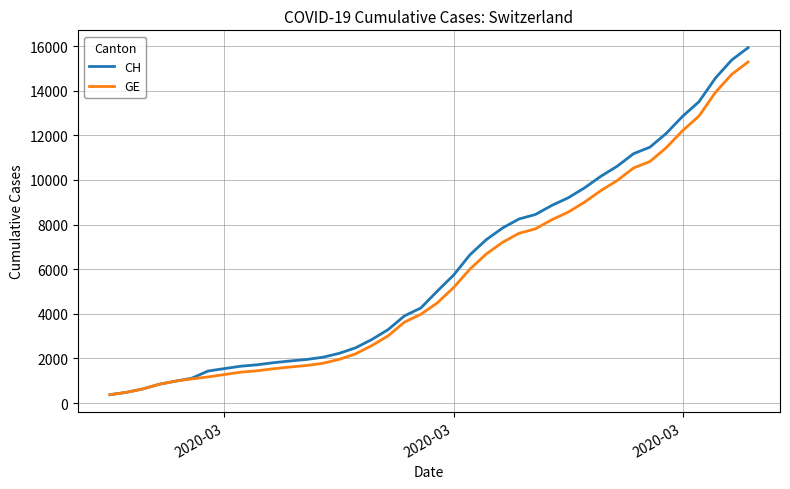

What is the minimum value shown in the chart?

375